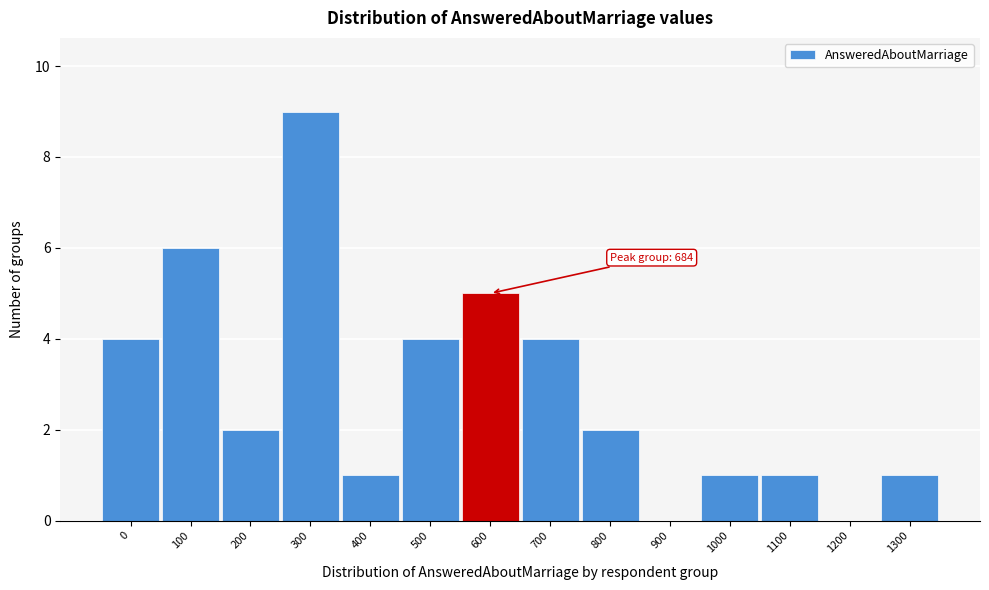

Reading right to left, what are all the values shown in this chart?

1300=1	1200=0	1100=1	1000=1	900=0	800=2	700=4	600=5	500=4	400=1	300=9	200=2	100=6	0=4